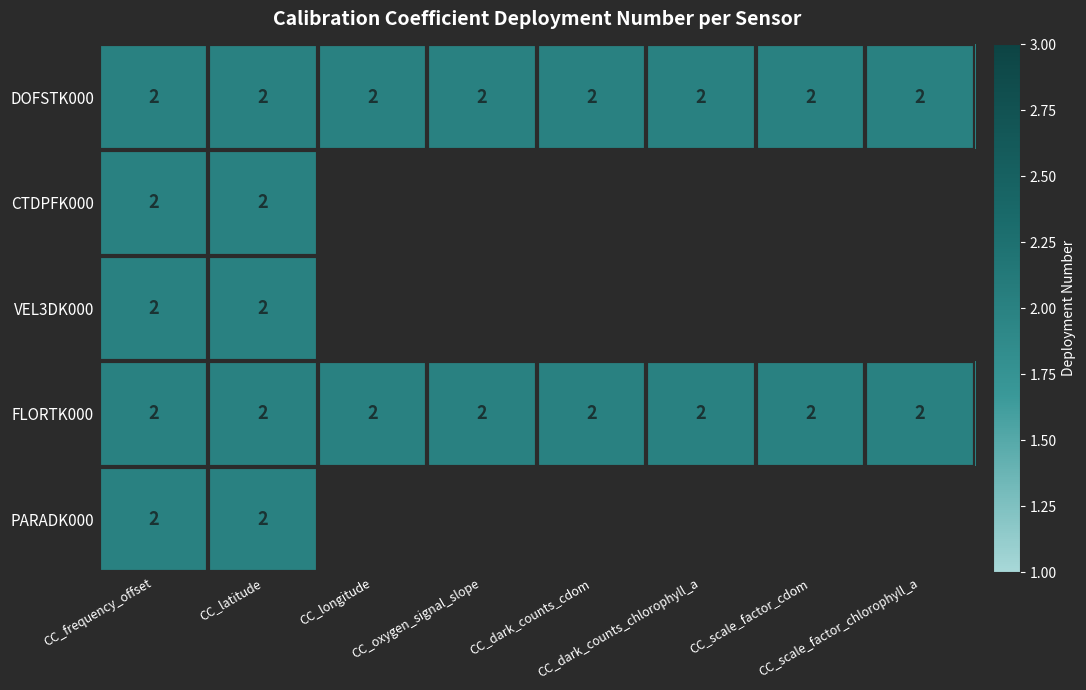

At how many categories does at least one series exceed 1?

8